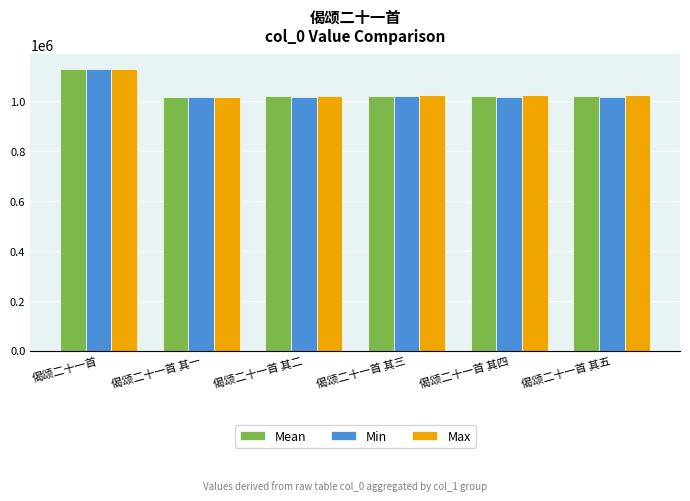

What value does the Max series have at 偈颂二十一首, to the nearest 50?

1130000